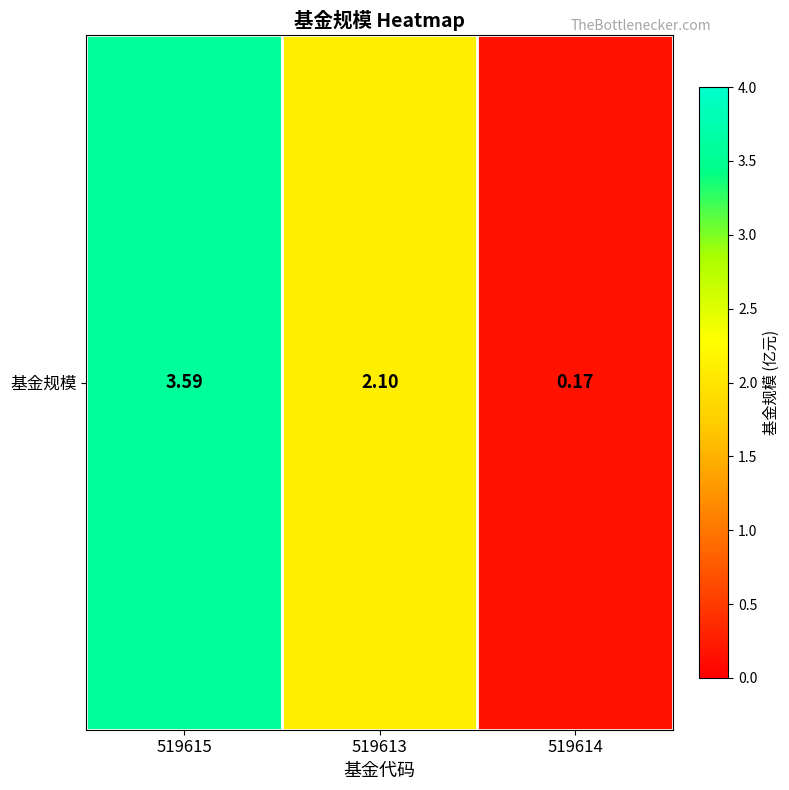

Reading left to right, list all the values displayed in this chart.

519615=3.6	519613=2.1	519614=0.2